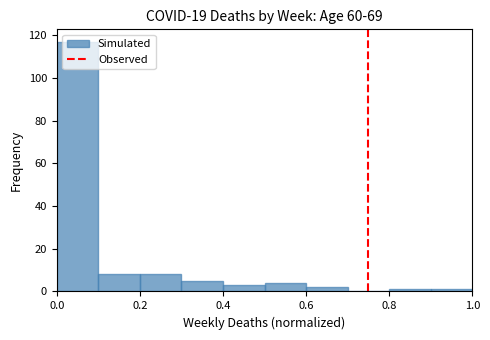

Reading left to right, list every bar in this chart as the range it spans on the x-axis followed by its height. The values are not printed on the chart, so give them approximately, as read against the axis.

0.0 to 0.1: 118
0.1 to 0.2: 8
0.2 to 0.3: 8
0.3 to 0.4: 6
0.4 to 0.5: 4
0.5 to 0.6: 4
0.6 to 0.7: 2
0.7 to 0.8: 0
0.8 to 0.9: under 2
0.9 to 1.0: under 2